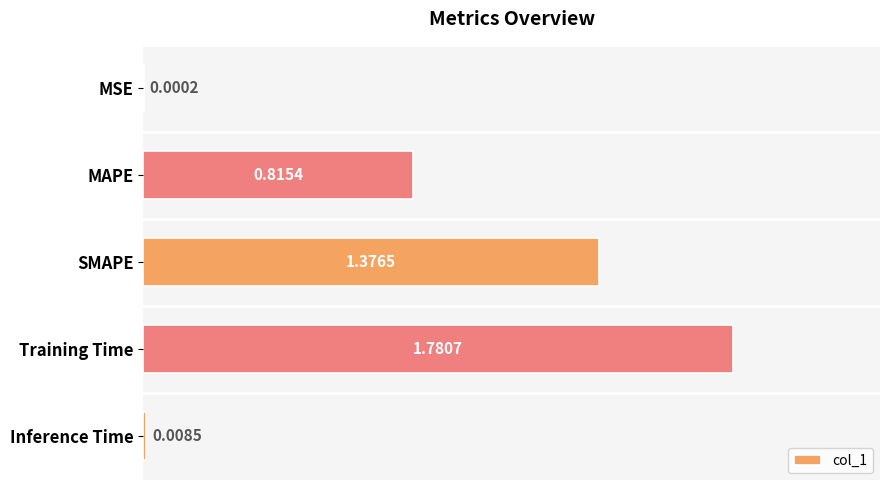

Are the bars grouped side by side (vs. stacked)?

No